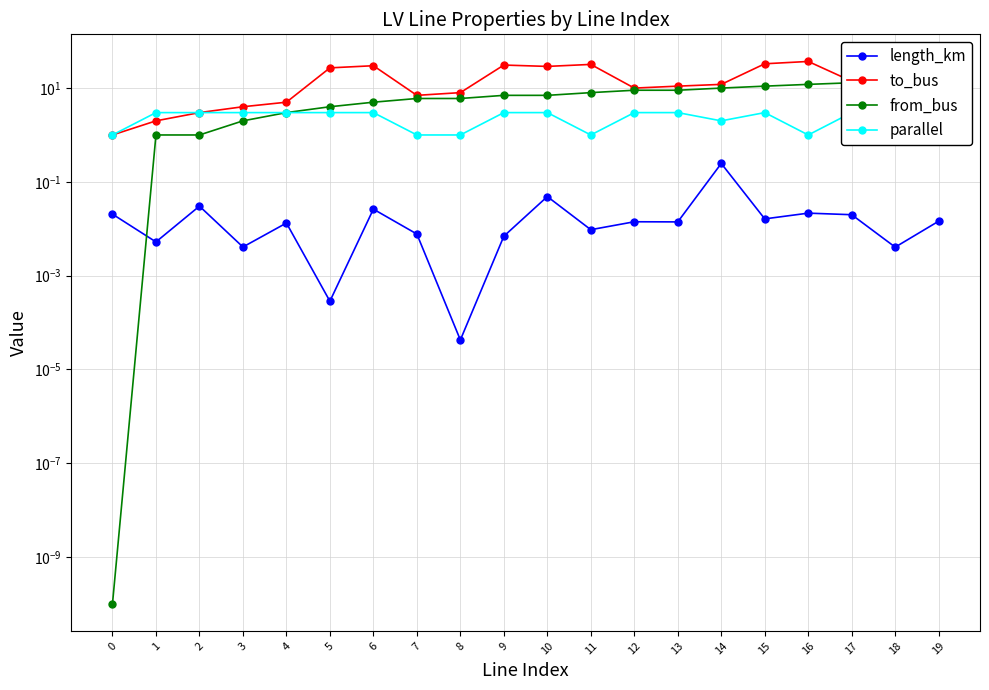

Which series has the largest range (max minus min)?

to_bus